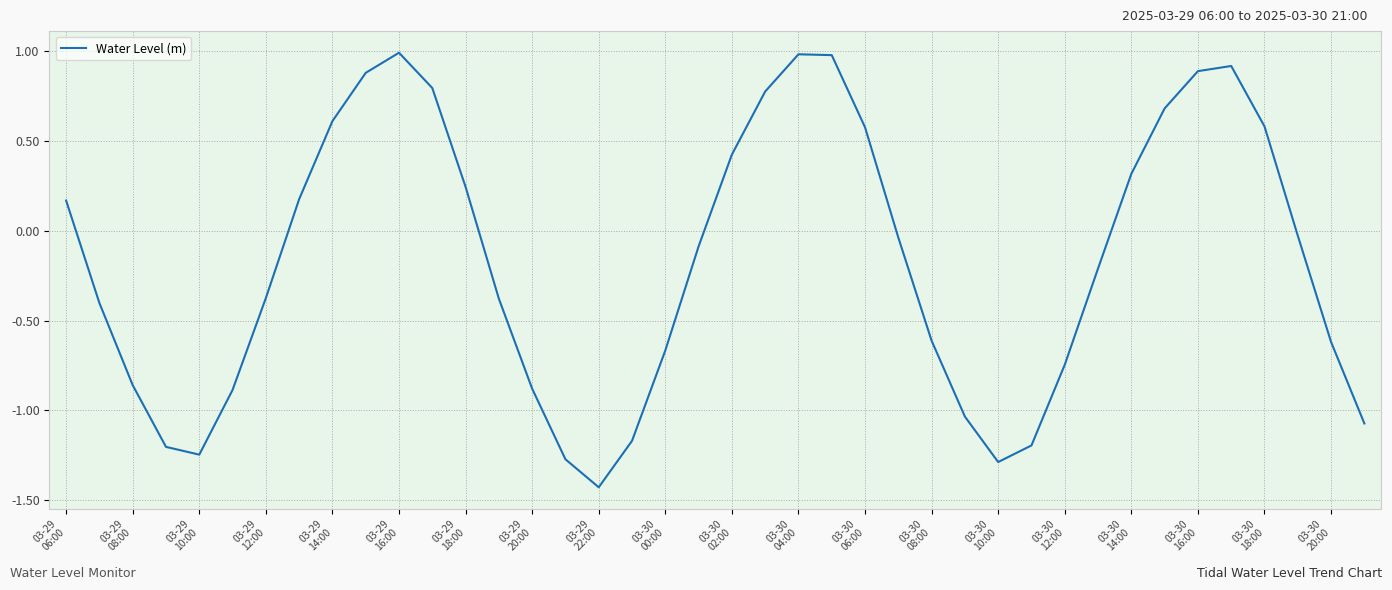

What is the greatest value displayed?

1.0